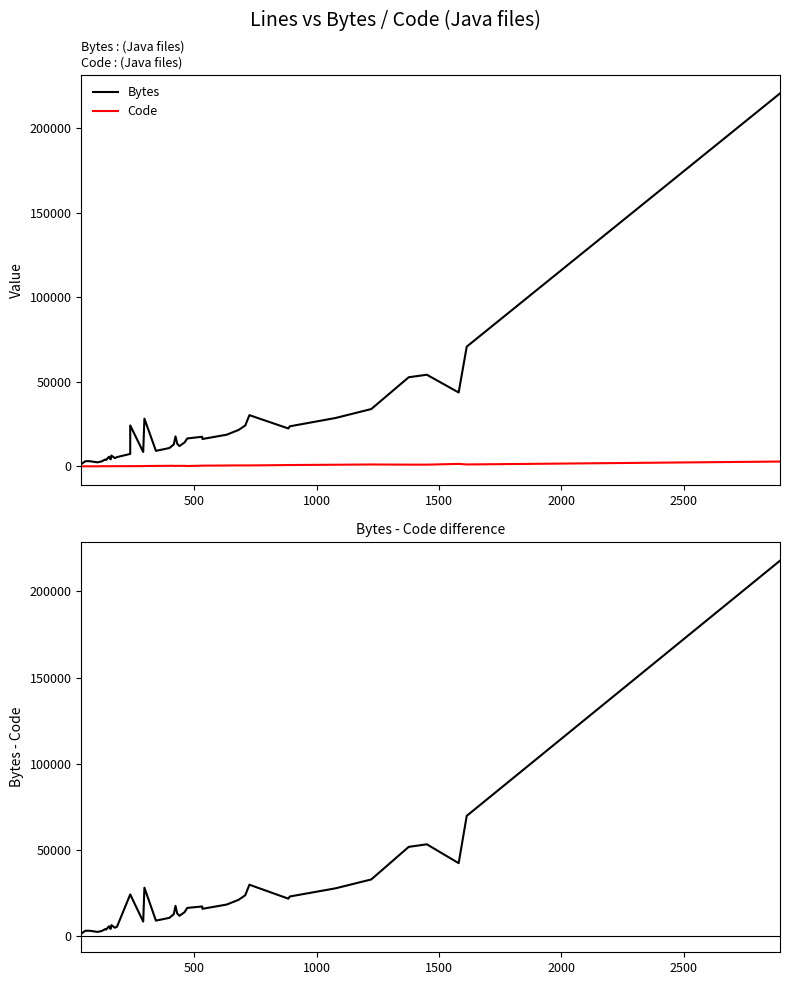

At which category is the sum across all series the highest?

2893